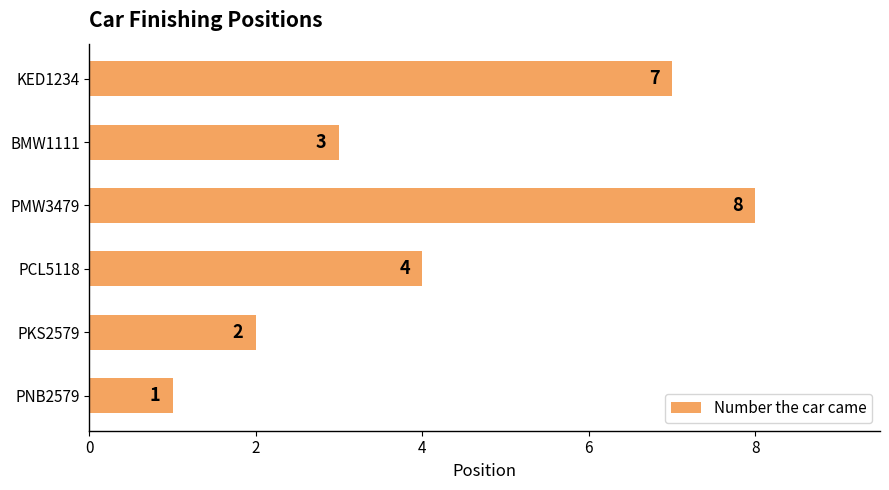

Count the values in the range 2 to 7.

4